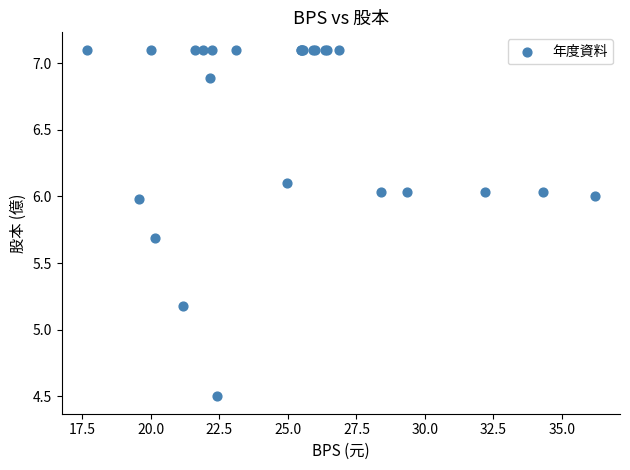

What Y value in the scatter plot is closest to 5?

5.2